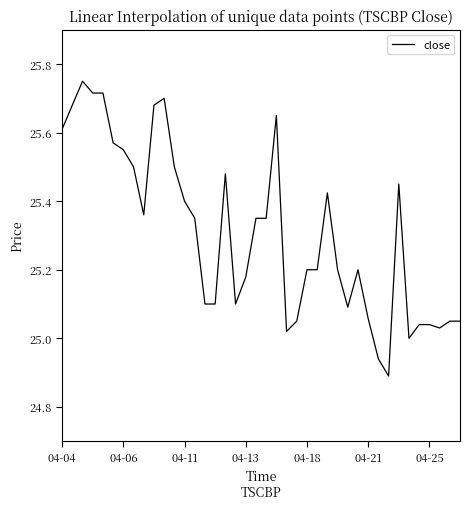

Does the chart have visible grid lines?

No